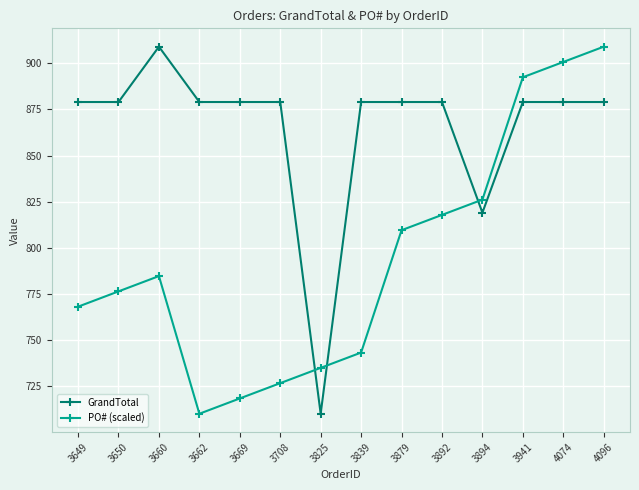

At which label is GrandTotal closest to 809?

3894